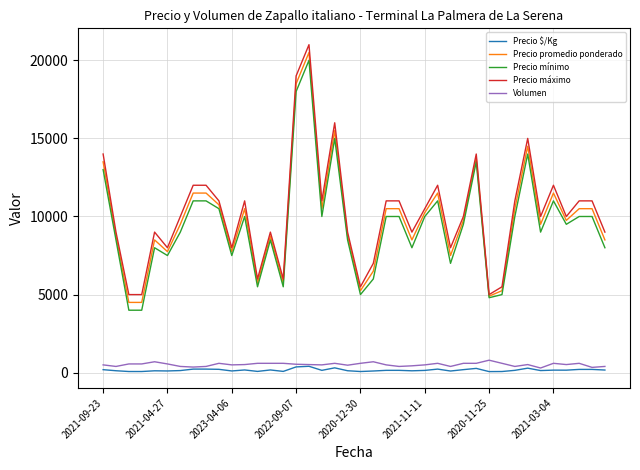

What is the lowest value of the Precio promedio ponderado series?

4500